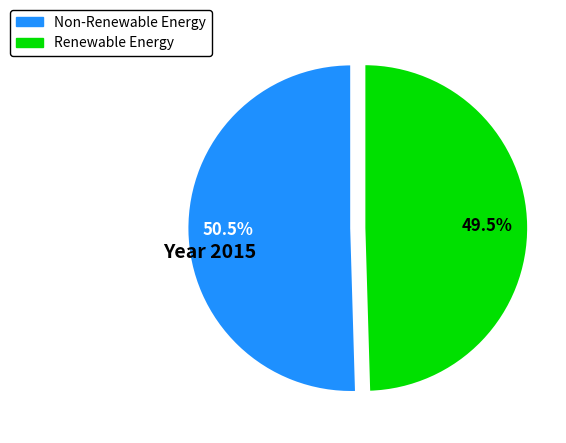

Is there any slice that represents more than half of the pie?

Yes